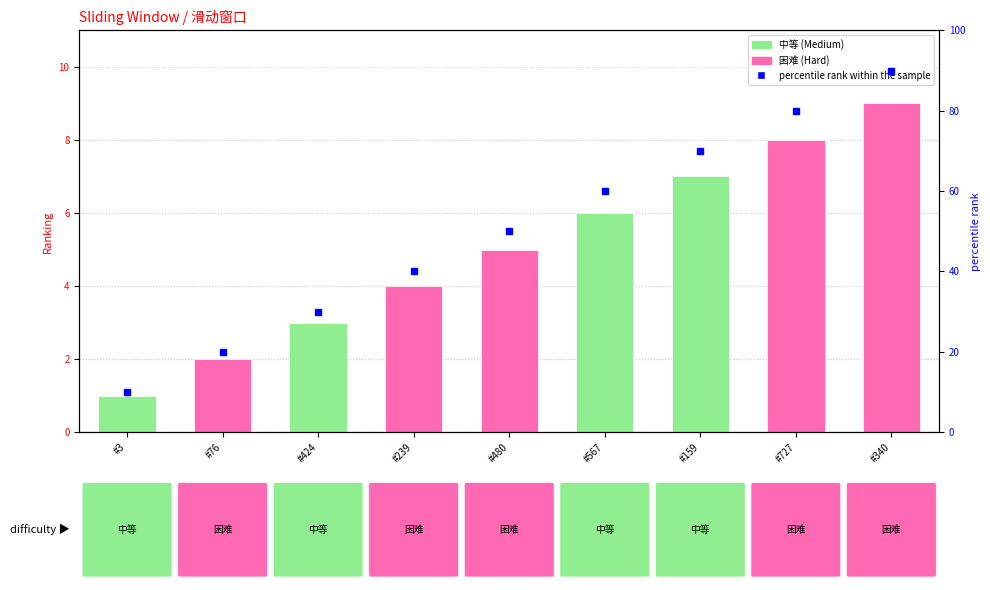

How many values in the percentile rank within the sample series are below 50?

4